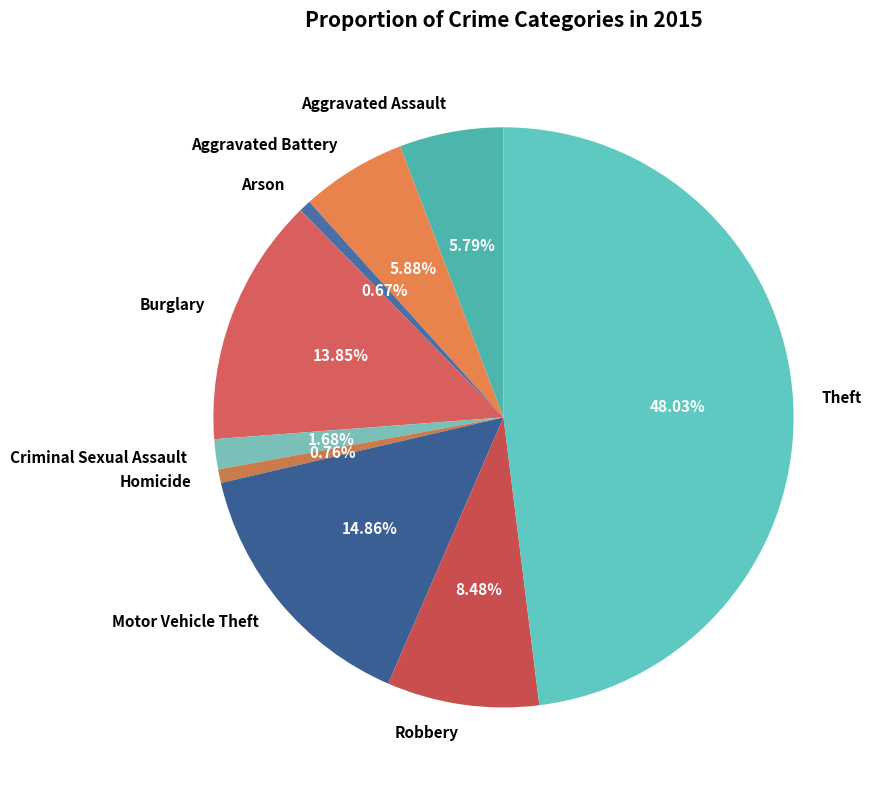

How many slices are in this pie chart?

9